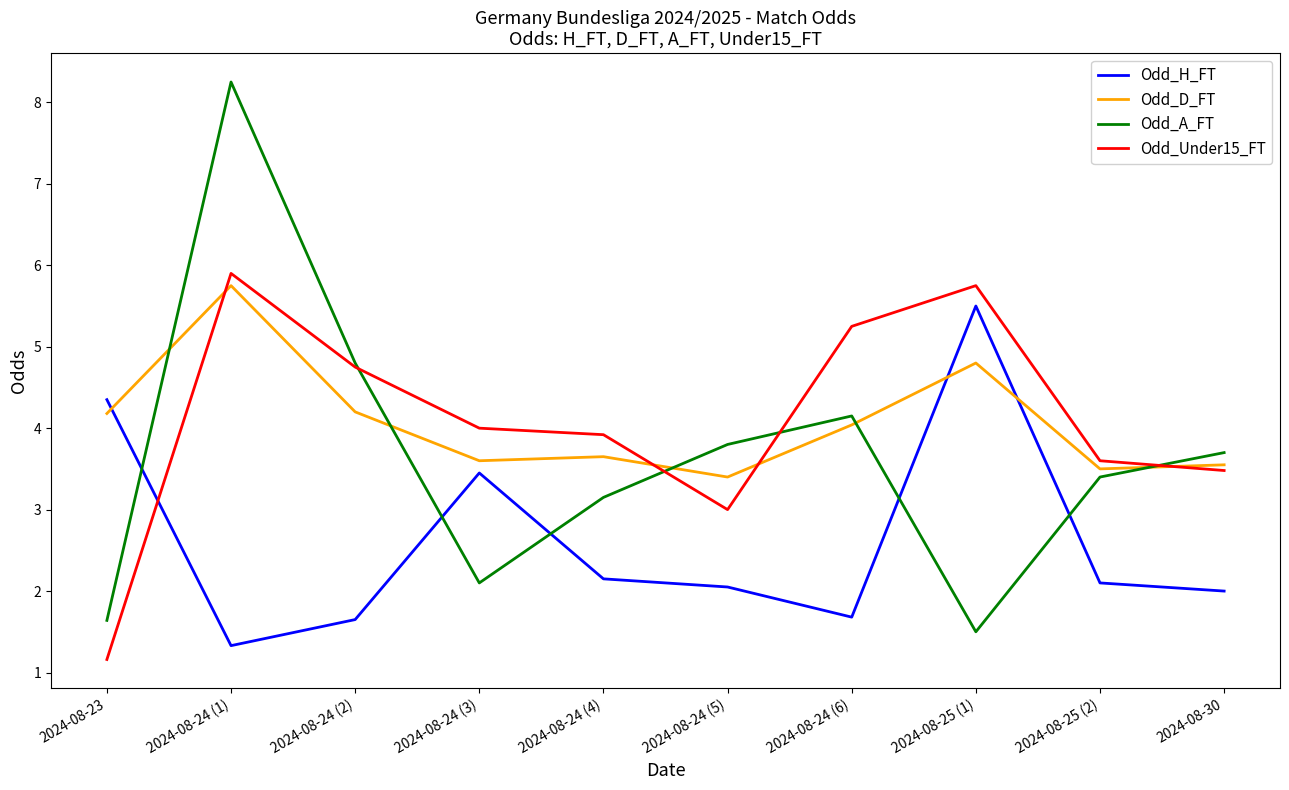

Rank the categories by Odd_Under15_FT value from lowest to highest.

2024-08-23, 2024-08-24 (5), 2024-08-30, 2024-08-25 (2), 2024-08-24 (4), 2024-08-24 (3), 2024-08-24 (2), 2024-08-24 (6), 2024-08-25 (1), 2024-08-24 (1)